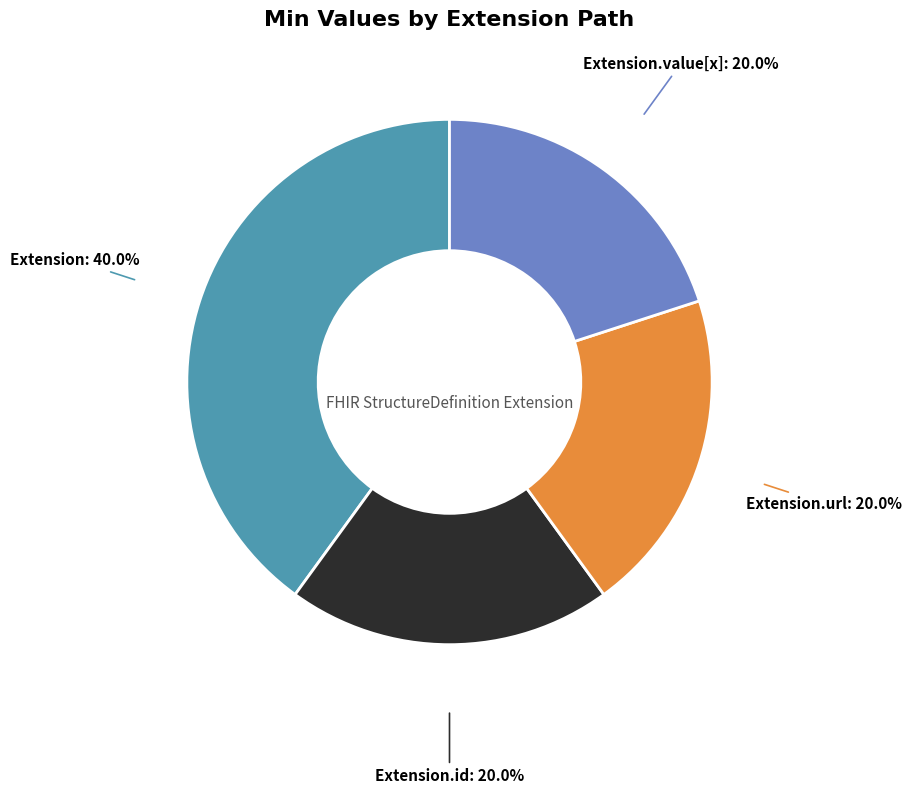

Is there a majority slice in this chart?

No